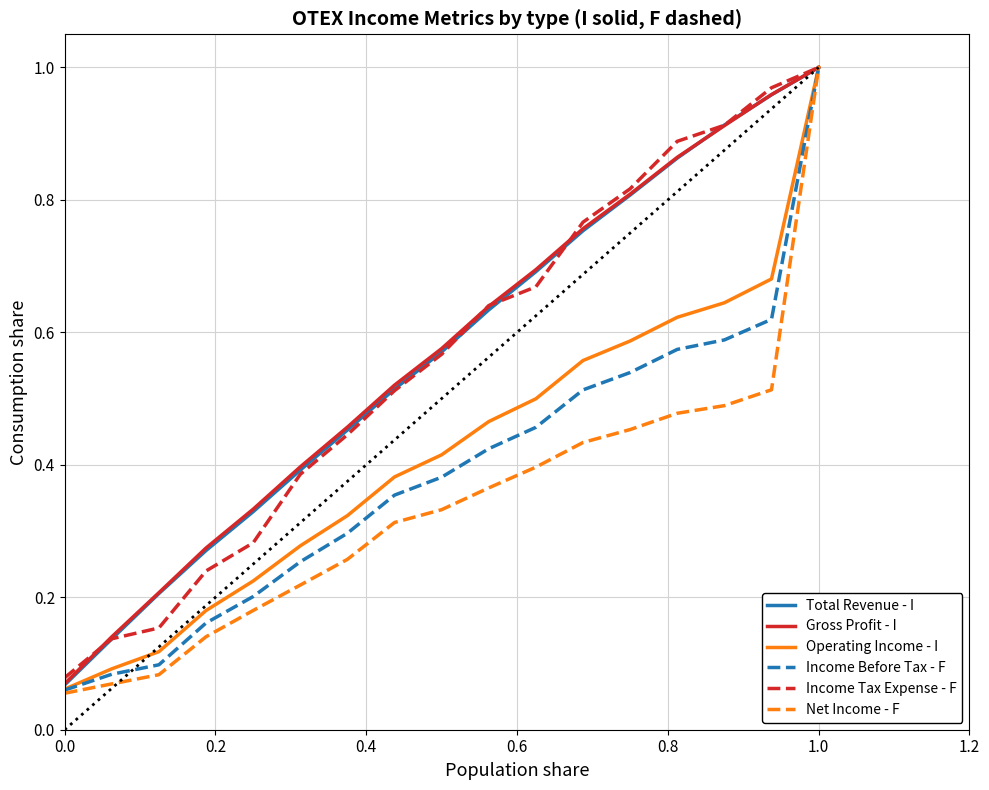

Which series has the widest spread of values?

Net Income - F